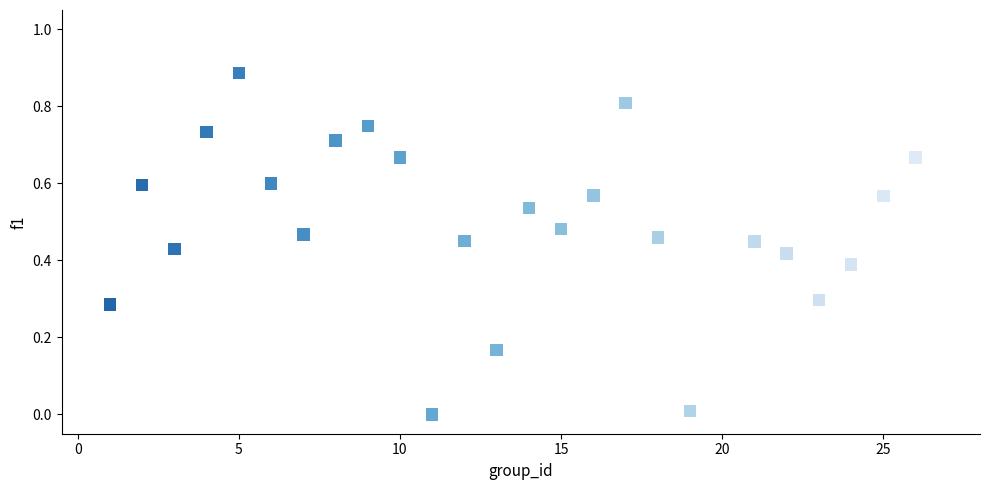

What is the range of X values (max minus min)?

25.0